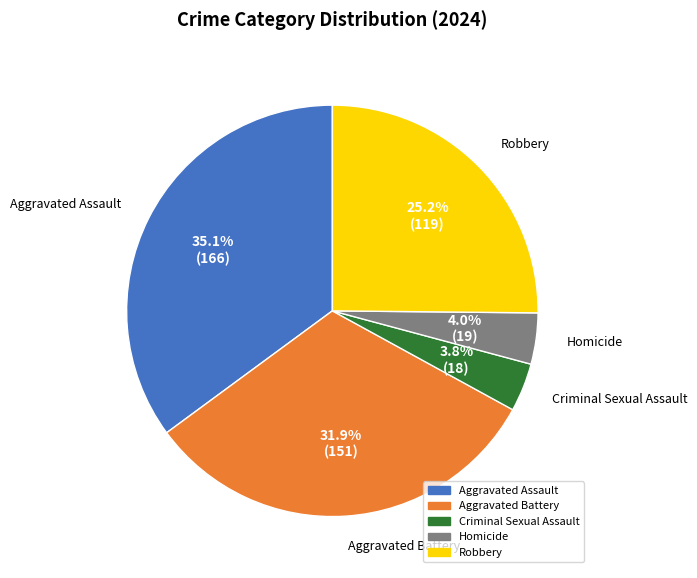

Which category has the biggest portion of the pie?

Aggravated Assault